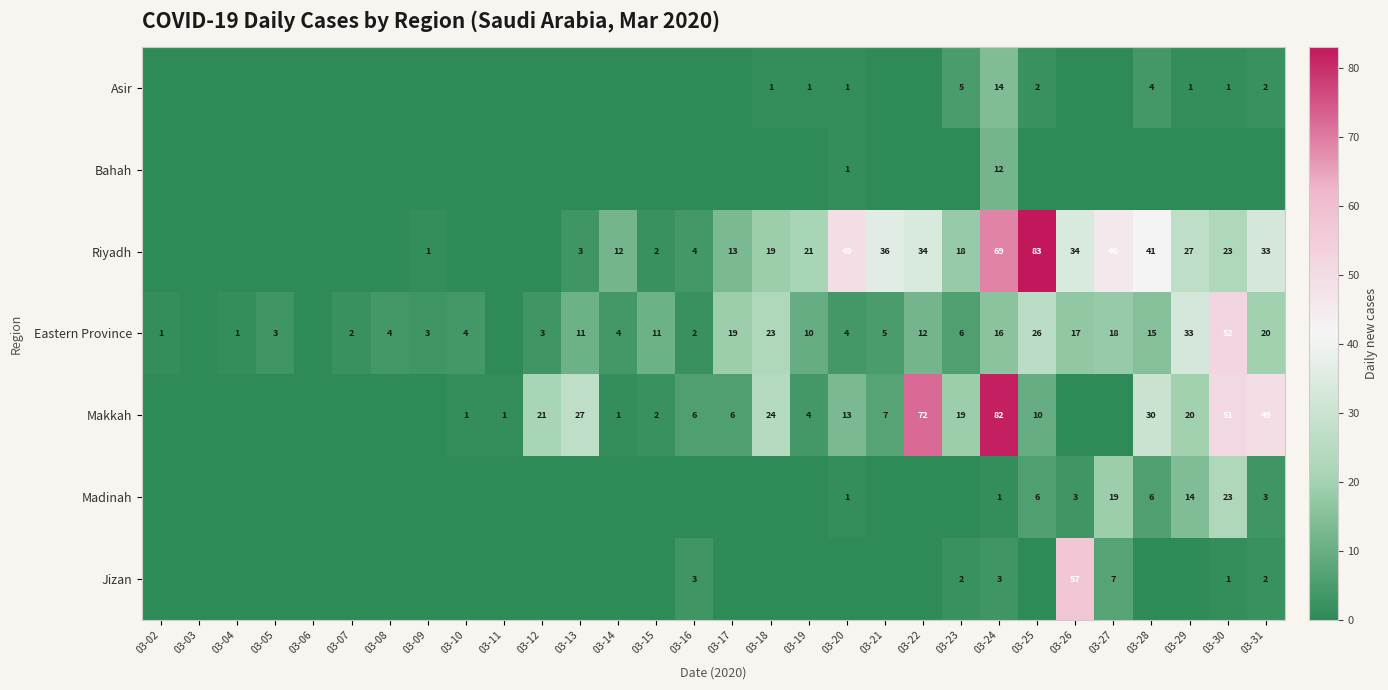

Is the value of Madinah at 03-24 greater than the value of Riyadh at 03-30?

No